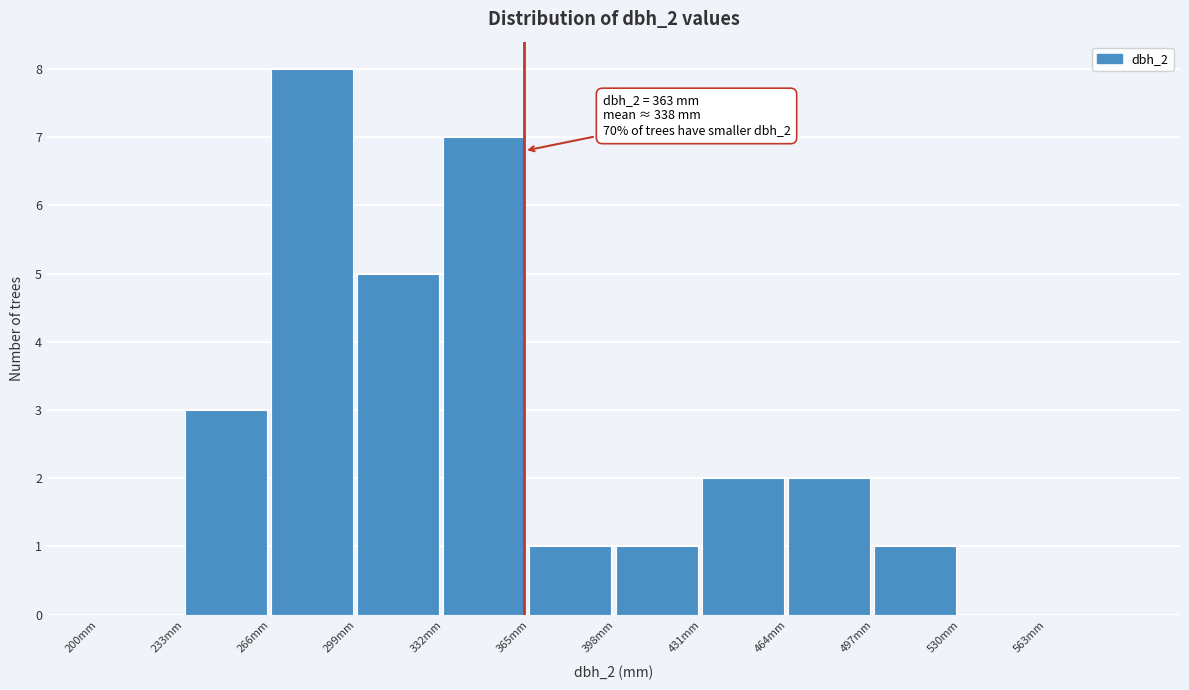

Which range on the x-axis has the tallest bar?

266 to 299